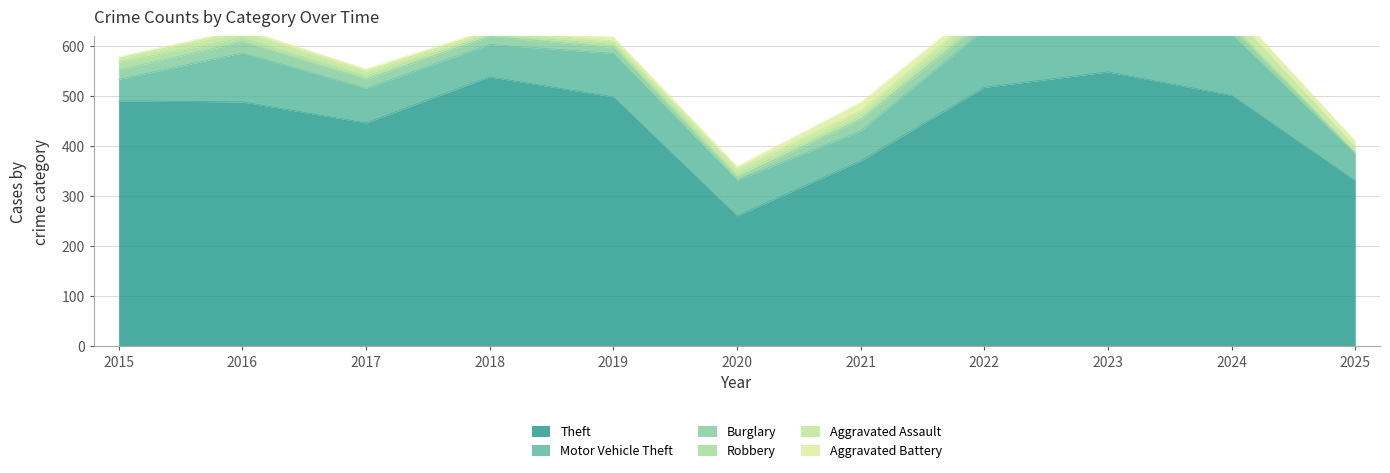

Read the Aggravated Assault value at 2018, to the nearest 5.

5